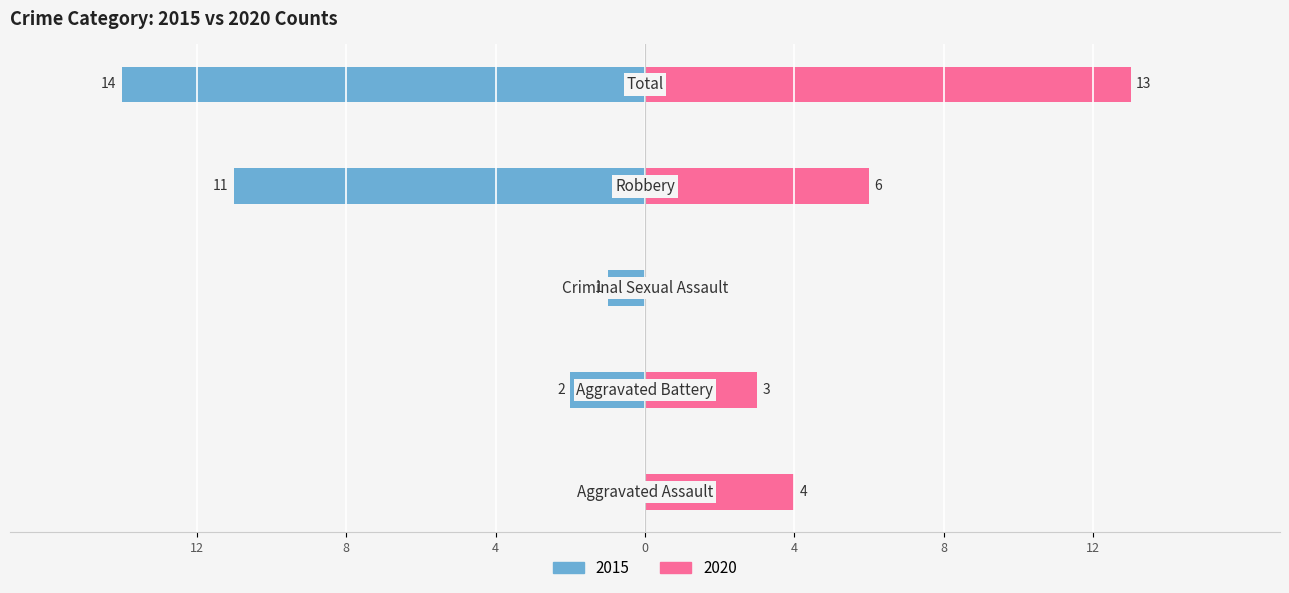

Reading left to right, transcribe all the data shown in this chart.

Left (Crime Count): Aggravated Assault=0	Aggravated Battery=-2	Criminal Sexual Assault=-1	Robbery=-11	Total=-14
Right (Crime Count): Aggravated Assault=4	Aggravated Battery=3	Criminal Sexual Assault=0	Robbery=6	Total=13